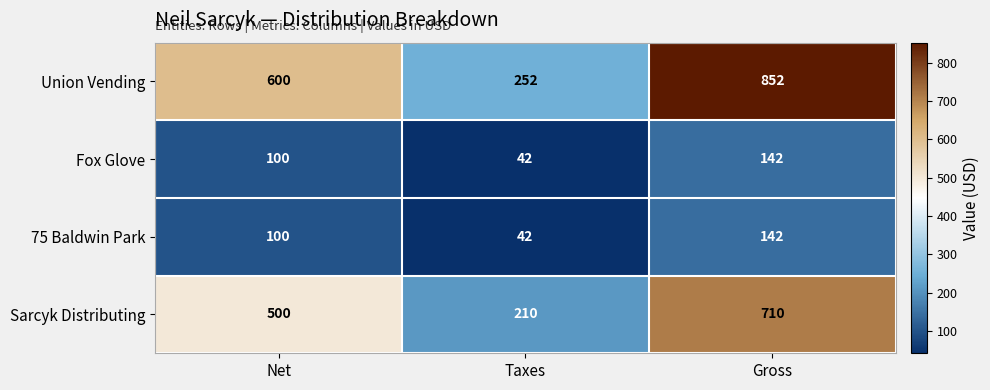

At which category does the chart reach its peak across all series?

Gross